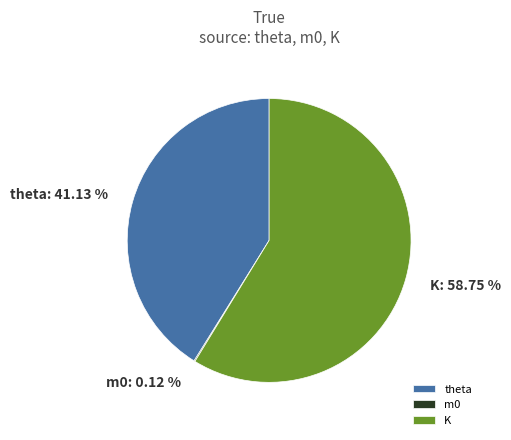

What is the largest slice in the pie chart?

K